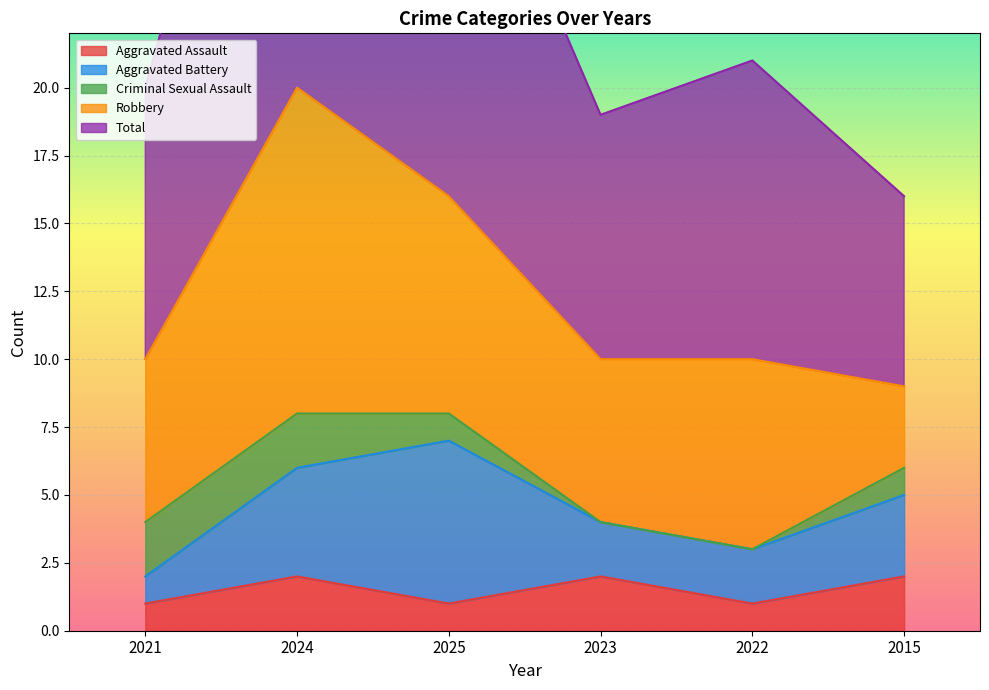

Which series has the widest spread of values?

Total